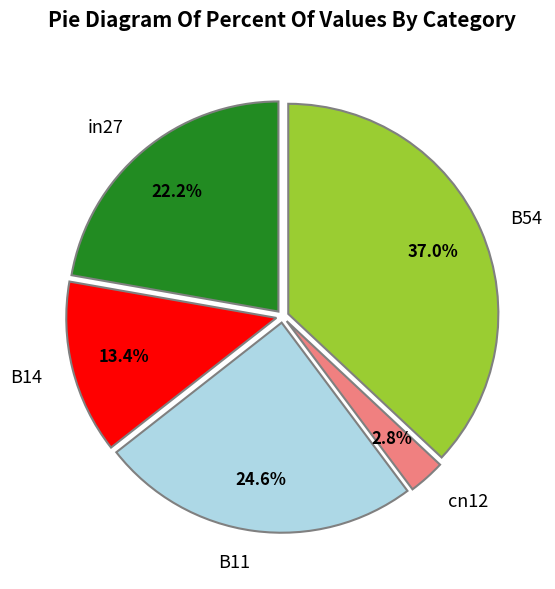

What portion of the pie excludes B11?

75.4%